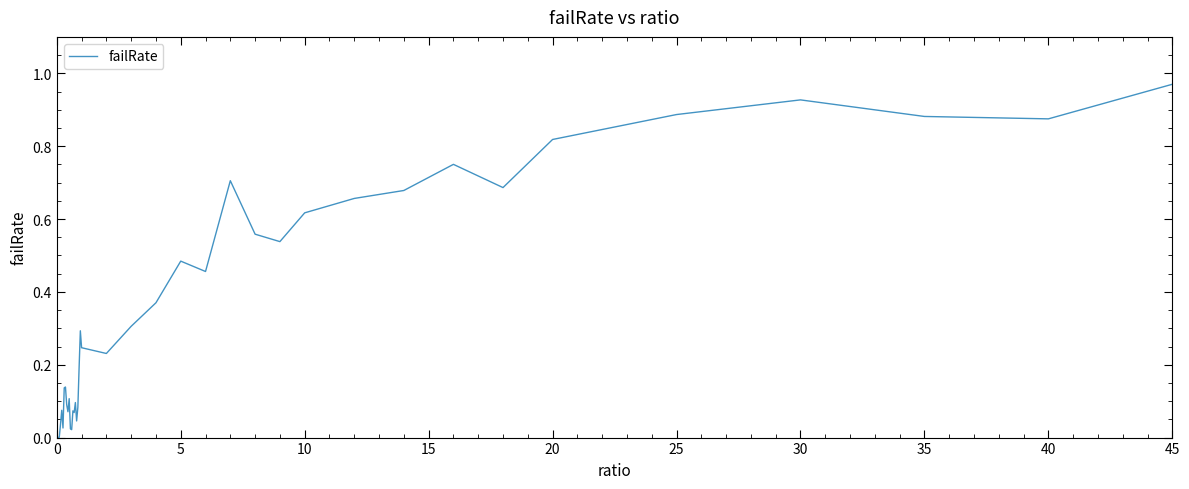

What is the difference between the maximum and minimum values?

1.0